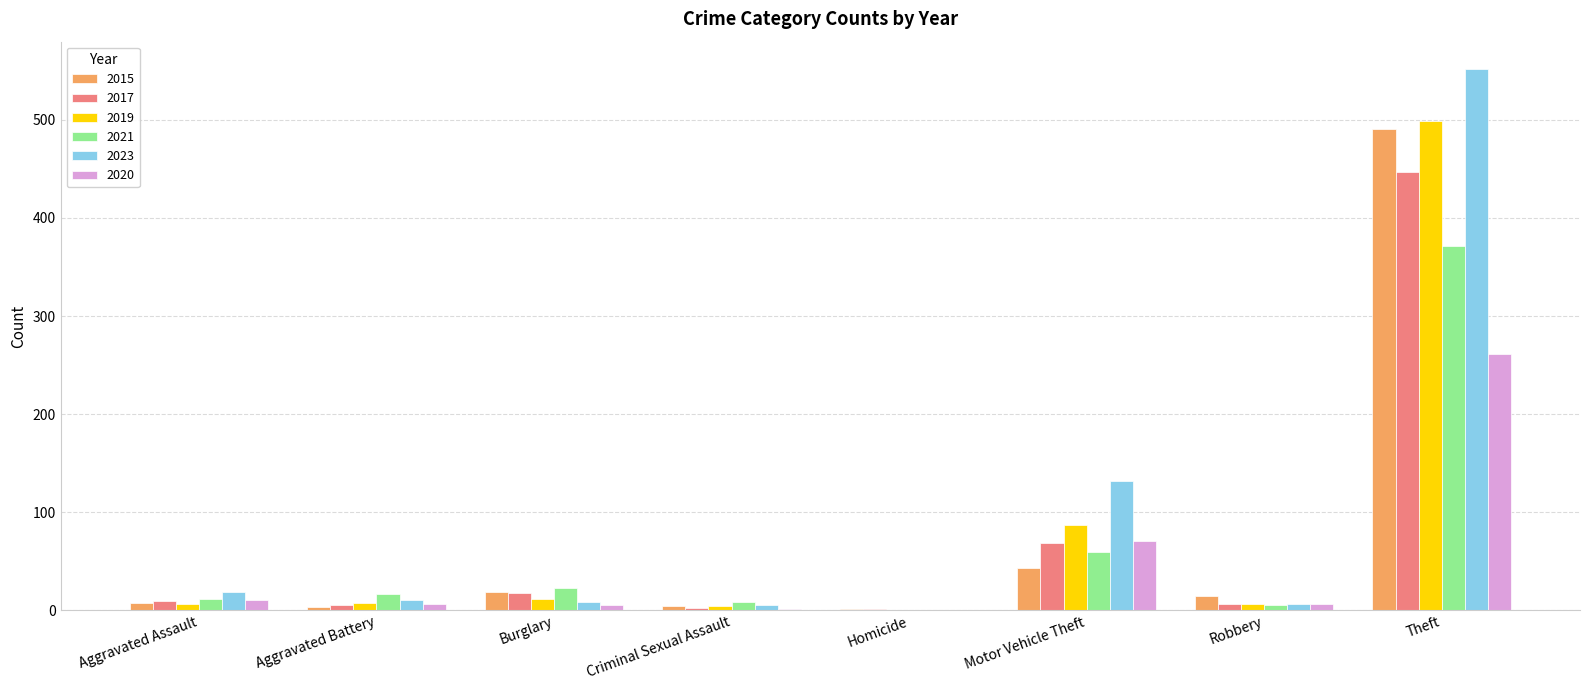

Which series changed the most between Motor Vehicle Theft and Theft?

2015